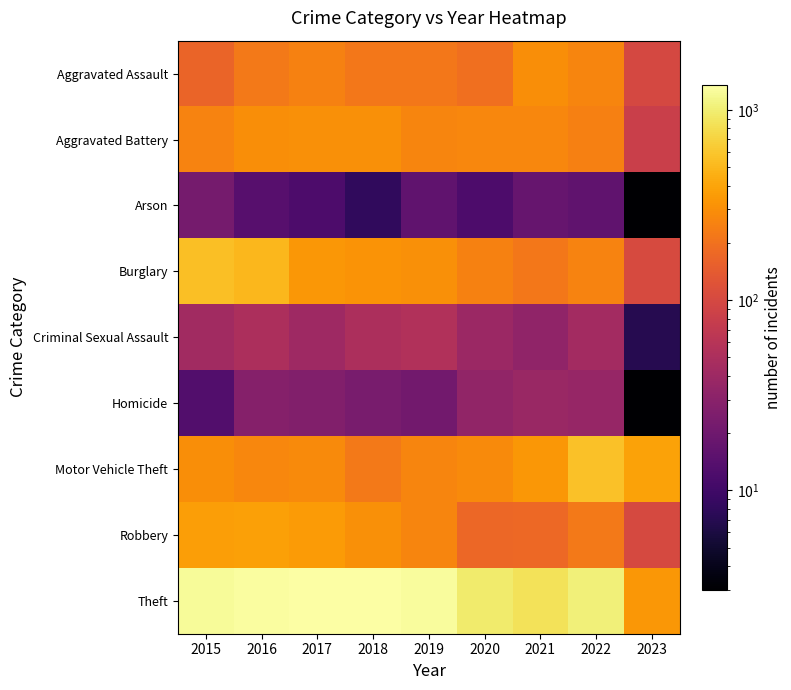

What is the difference between the highest and lowest values at 2015?

1250